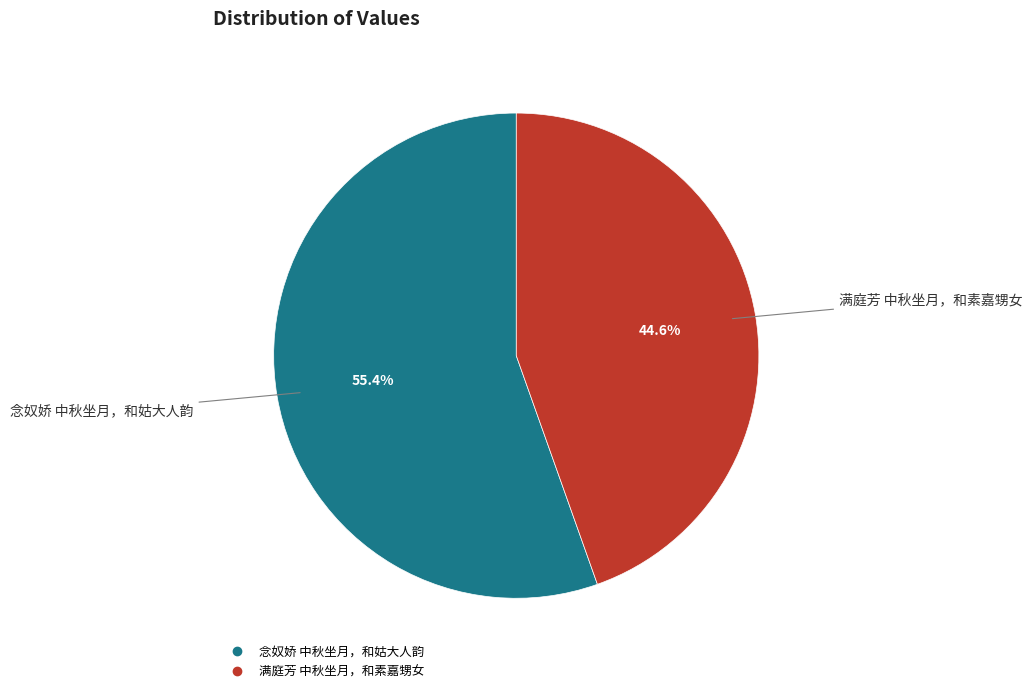

The 念奴娇 中秋坐月，和姑大人韵 slice represents 55% of the pie. True or false?

True